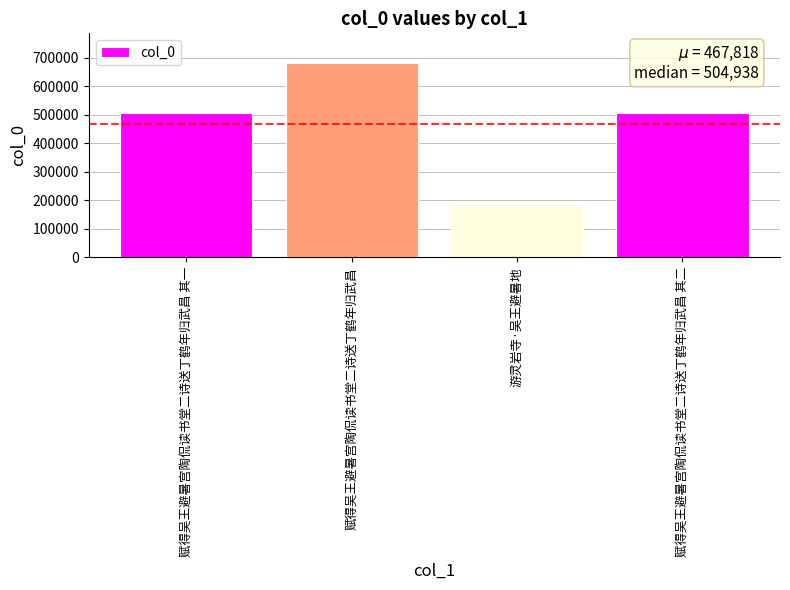

True or false: the data shows 179053 at 游灵岩寺·吴王避暑地.

True